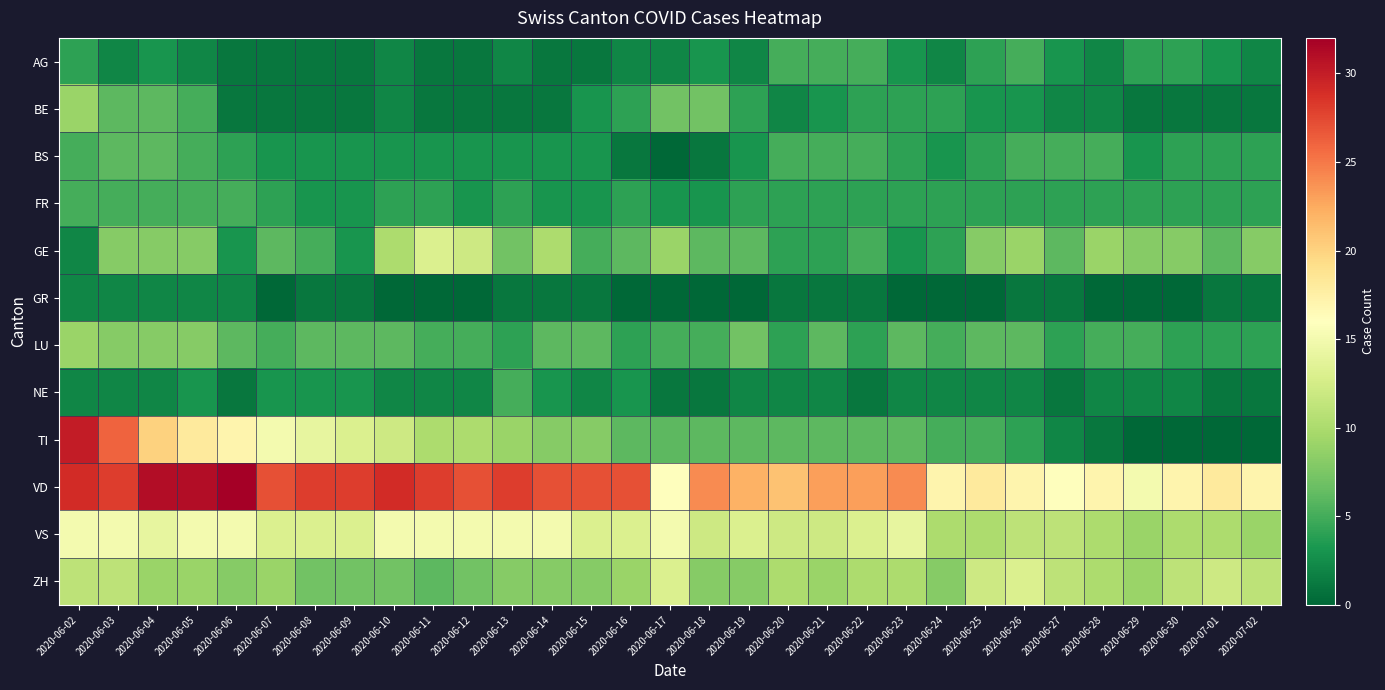

Reading right to left, extract all data points from this chart.

AG: 2020-07-02=2	2020-07-01=3	2020-06-30=4	2020-06-29=4	2020-06-28=2	2020-06-27=3	2020-06-26=5	2020-06-25=4	2020-06-24=2	2020-06-23=3	2020-06-22=5	2020-06-21=5	2020-06-20=5	2020-06-19=2	2020-06-18=3	2020-06-17=2	2020-06-16=2	2020-06-15=1	2020-06-14=1	2020-06-13=2	2020-06-12=1	2020-06-11=1	2020-06-10=2	2020-06-09=1	2020-06-08=1	2020-06-07=1	2020-06-06=1	2020-06-05=2	2020-06-04=3	2020-06-03=2	2020-06-02=4
BE: 2020-07-02=1	2020-07-01=1	2020-06-30=1	2020-06-29=1	2020-06-28=2	2020-06-27=2	2020-06-26=3	2020-06-25=3	2020-06-24=4	2020-06-23=4	2020-06-22=4	2020-06-21=3	2020-06-20=2	2020-06-19=4	2020-06-18=7	2020-06-17=7	2020-06-16=4	2020-06-15=3	2020-06-14=1	2020-06-13=1	2020-06-12=1	2020-06-11=1	2020-06-10=2	2020-06-09=1	2020-06-08=1	2020-06-07=1	2020-06-06=1	2020-06-05=5	2020-06-04=6	2020-06-03=6	2020-06-02=9
BS: 2020-07-02=4	2020-07-01=4	2020-06-30=4	2020-06-29=3	2020-06-28=5	2020-06-27=5	2020-06-26=5	2020-06-25=4	2020-06-24=3	2020-06-23=4	2020-06-22=5	2020-06-21=5	2020-06-20=5	2020-06-19=3	2020-06-18=1	2020-06-17=0	2020-06-16=1	2020-06-15=3	2020-06-14=3	2020-06-13=3	2020-06-12=3	2020-06-11=3	2020-06-10=3	2020-06-09=3	2020-06-08=3	2020-06-07=3	2020-06-06=4	2020-06-05=5	2020-06-04=6	2020-06-03=6	2020-06-02=5
FR: 2020-07-02=4	2020-07-01=4	2020-06-30=4	2020-06-29=4	2020-06-28=4	2020-06-27=4	2020-06-26=4	2020-06-25=4	2020-06-24=4	2020-06-23=4	2020-06-22=4	2020-06-21=4	2020-06-20=4	2020-06-19=4	2020-06-18=3	2020-06-17=3	2020-06-16=4	2020-06-15=3	2020-06-14=3	2020-06-13=4	2020-06-12=3	2020-06-11=4	2020-06-10=4	2020-06-09=3	2020-06-08=3	2020-06-07=4	2020-06-06=5	2020-06-05=5	2020-06-04=5	2020-06-03=5	2020-06-02=5
GE: 2020-07-02=8	2020-07-01=6	2020-06-30=8	2020-06-29=8	2020-06-28=9	2020-06-27=6	2020-06-26=9	2020-06-25=8	2020-06-24=4	2020-06-23=3	2020-06-22=5	2020-06-21=4	2020-06-20=4	2020-06-19=6	2020-06-18=6	2020-06-17=9	2020-06-16=6	2020-06-15=5	2020-06-14=10	2020-06-13=7	2020-06-12=12	2020-06-11=13	2020-06-10=10	2020-06-09=3	2020-06-08=5	2020-06-07=6	2020-06-06=3	2020-06-05=8	2020-06-04=8	2020-06-03=8	2020-06-02=2
GR: 2020-07-02=1	2020-07-01=1	2020-06-30=0	2020-06-29=0	2020-06-28=0	2020-06-27=1	2020-06-26=1	2020-06-25=0	2020-06-24=0	2020-06-23=0	2020-06-22=1	2020-06-21=1	2020-06-20=1	2020-06-19=0	2020-06-18=0	2020-06-17=0	2020-06-16=0	2020-06-15=1	2020-06-14=1	2020-06-13=1	2020-06-12=0	2020-06-11=0	2020-06-10=0	2020-06-09=1	2020-06-08=1	2020-06-07=0	2020-06-06=2	2020-06-05=2	2020-06-04=2	2020-06-03=2	2020-06-02=2
LU: 2020-07-02=4	2020-07-01=4	2020-06-30=4	2020-06-29=5	2020-06-28=5	2020-06-27=4	2020-06-26=6	2020-06-25=6	2020-06-24=5	2020-06-23=6	2020-06-22=4	2020-06-21=6	2020-06-20=4	2020-06-19=7	2020-06-18=5	2020-06-17=5	2020-06-16=4	2020-06-15=6	2020-06-14=6	2020-06-13=4	2020-06-12=5	2020-06-11=5	2020-06-10=6	2020-06-09=6	2020-06-08=6	2020-06-07=5	2020-06-06=6	2020-06-05=8	2020-06-04=8	2020-06-03=8	2020-06-02=9
NE: 2020-07-02=1	2020-07-01=1	2020-06-30=2	2020-06-29=2	2020-06-28=2	2020-06-27=1	2020-06-26=2	2020-06-25=2	2020-06-24=2	2020-06-23=2	2020-06-22=1	2020-06-21=2	2020-06-20=2	2020-06-19=2	2020-06-18=1	2020-06-17=1	2020-06-16=3	2020-06-15=2	2020-06-14=3	2020-06-13=5	2020-06-12=2	2020-06-11=2	2020-06-10=2	2020-06-09=3	2020-06-08=3	2020-06-07=3	2020-06-06=1	2020-06-05=3	2020-06-04=2	2020-06-03=2	2020-06-02=2
TI: 2020-07-02=0	2020-07-01=0	2020-06-30=0	2020-06-29=0	2020-06-28=1	2020-06-27=2	2020-06-26=4	2020-06-25=5	2020-06-24=5	2020-06-23=6	2020-06-22=6	2020-06-21=6	2020-06-20=6	2020-06-19=6	2020-06-18=6	2020-06-17=6	2020-06-16=6	2020-06-15=8	2020-06-14=8	2020-06-13=9	2020-06-12=10	2020-06-11=10	2020-06-10=12	2020-06-09=13	2020-06-08=14	2020-06-07=15	2020-06-06=17	2020-06-05=18	2020-06-04=20	2020-06-03=26	2020-06-02=30
VD: 2020-07-02=17	2020-07-01=18	2020-06-30=17	2020-06-29=15	2020-06-28=17	2020-06-27=16	2020-06-26=17	2020-06-25=18	2020-06-24=17	2020-06-23=24	2020-06-22=23	2020-06-21=23	2020-06-20=21	2020-06-19=22	2020-06-18=24	2020-06-17=16	2020-06-16=27	2020-06-15=27	2020-06-14=27	2020-06-13=28	2020-06-12=27	2020-06-11=28	2020-06-10=29	2020-06-09=28	2020-06-08=28	2020-06-07=27	2020-06-06=32	2020-06-05=31	2020-06-04=31	2020-06-03=28	2020-06-02=29
VS: 2020-07-02=9	2020-07-01=10	2020-06-30=10	2020-06-29=9	2020-06-28=10	2020-06-27=11	2020-06-26=11	2020-06-25=10	2020-06-24=10	2020-06-23=14	2020-06-22=13	2020-06-21=12	2020-06-20=12	2020-06-19=13	2020-06-18=12	2020-06-17=15	2020-06-16=13	2020-06-15=13	2020-06-14=15	2020-06-13=15	2020-06-12=15	2020-06-11=15	2020-06-10=15	2020-06-09=13	2020-06-08=13	2020-06-07=13	2020-06-06=15	2020-06-05=15	2020-06-04=14	2020-06-03=15	2020-06-02=15
ZH: 2020-07-02=11	2020-07-01=12	2020-06-30=11	2020-06-29=9	2020-06-28=10	2020-06-27=11	2020-06-26=13	2020-06-25=12	2020-06-24=8	2020-06-23=10	2020-06-22=10	2020-06-21=9	2020-06-20=10	2020-06-19=8	2020-06-18=8	2020-06-17=13	2020-06-16=9	2020-06-15=8	2020-06-14=8	2020-06-13=8	2020-06-12=7	2020-06-11=6	2020-06-10=7	2020-06-09=7	2020-06-08=7	2020-06-07=9	2020-06-06=8	2020-06-05=9	2020-06-04=9	2020-06-03=11	2020-06-02=11